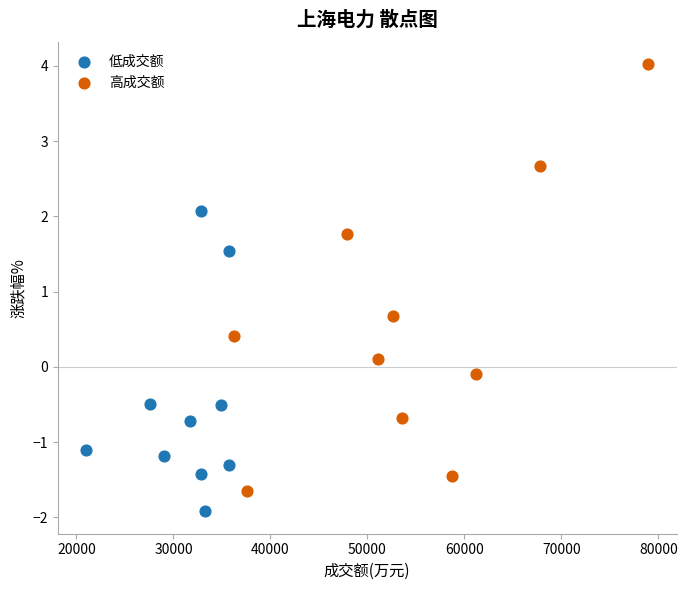

Which series reaches the maximum Y coordinate?

高成交额